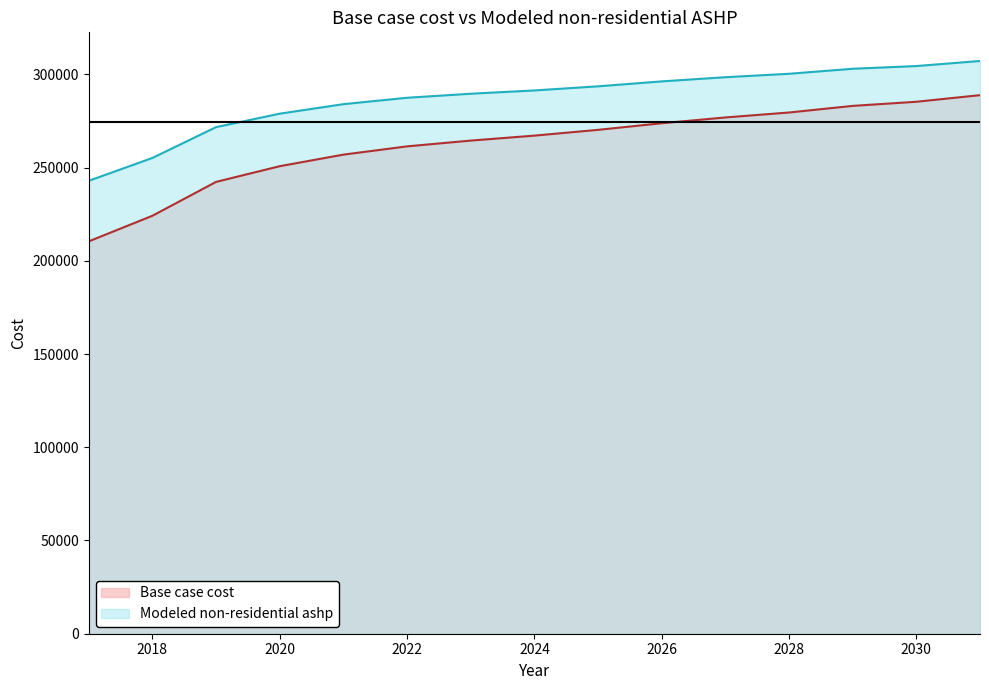

What is the difference between the maximum and minimum values in the Base case cost series?

78400.8